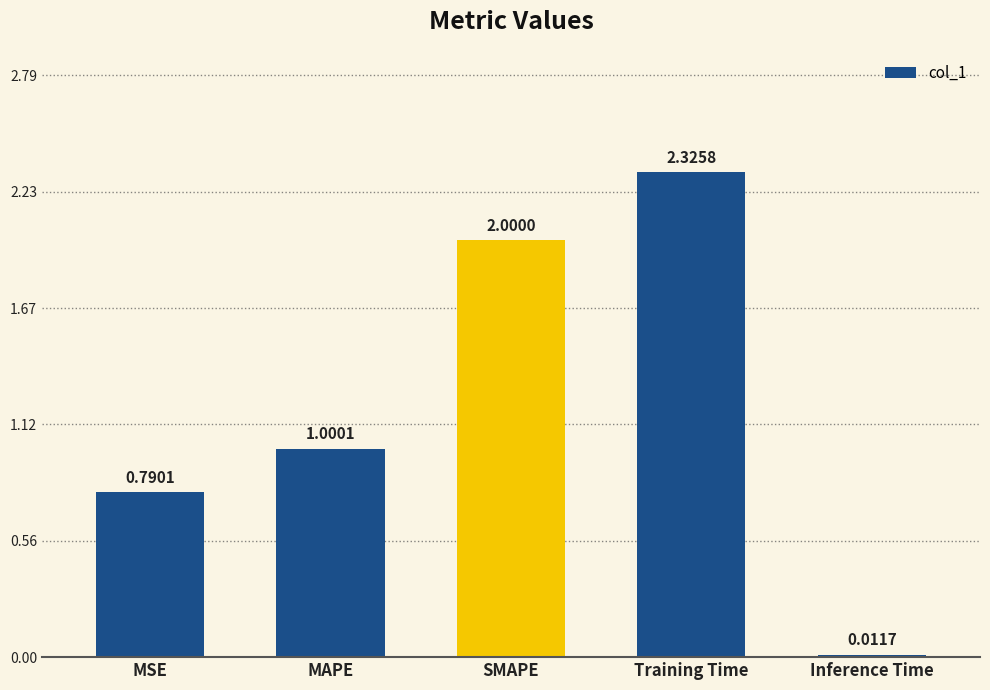

What is the average value?

1.2